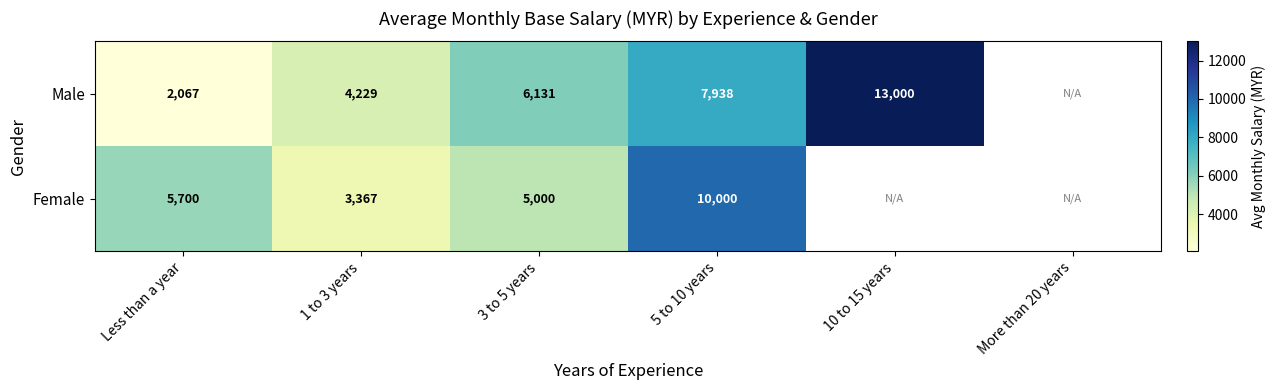

Which has a higher value, 5 to 10 years or Less than a year?

5 to 10 years